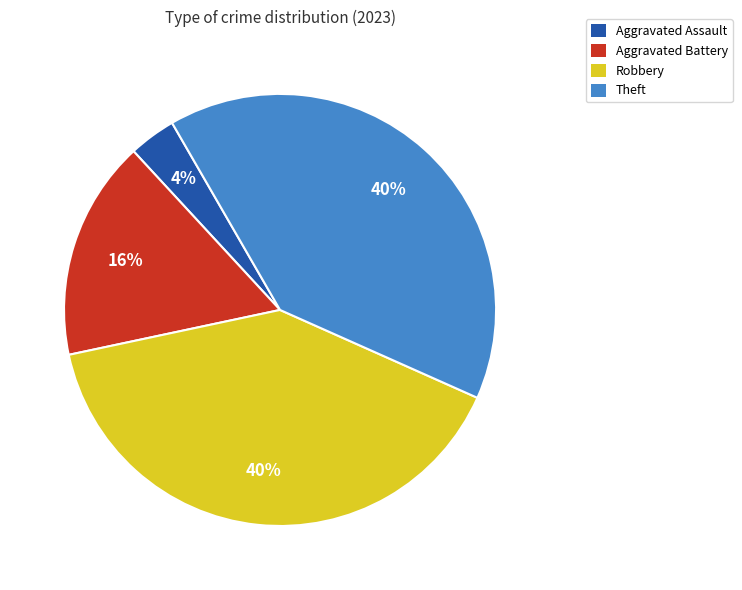

True or false: Robbery accounts for 40% of the total.

True